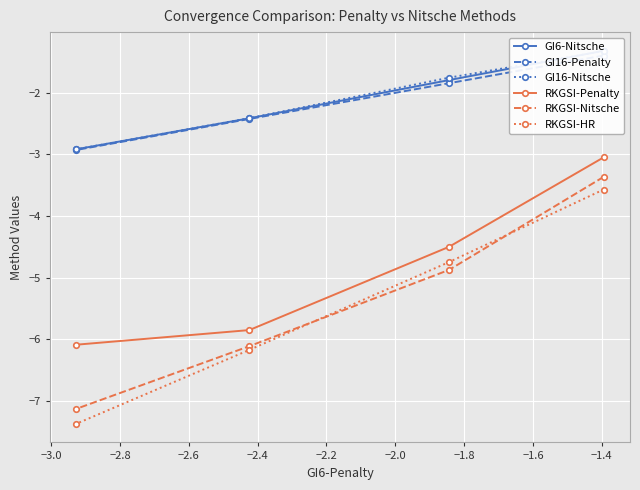

What is the highest value of the RKGSI-Nitsche series?

-3.4